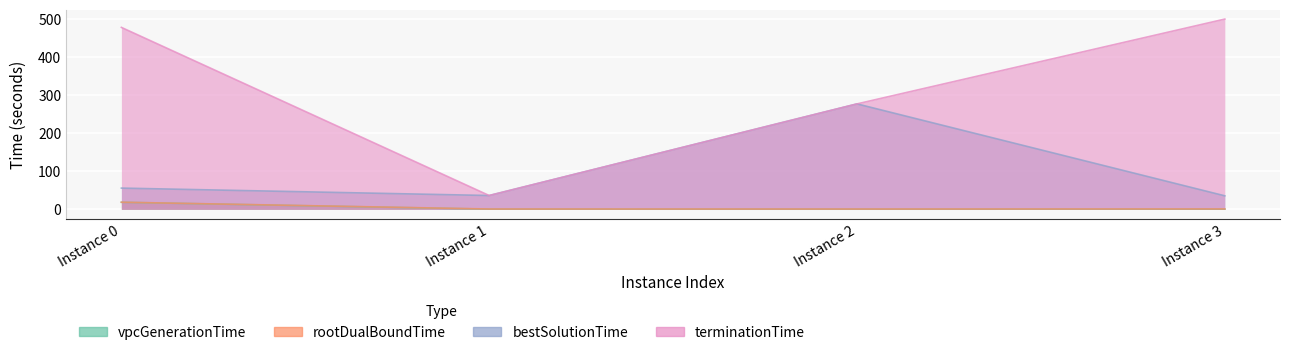

True or false: vpcGenerationTime and rootDualBoundTime intersect in this chart.

False